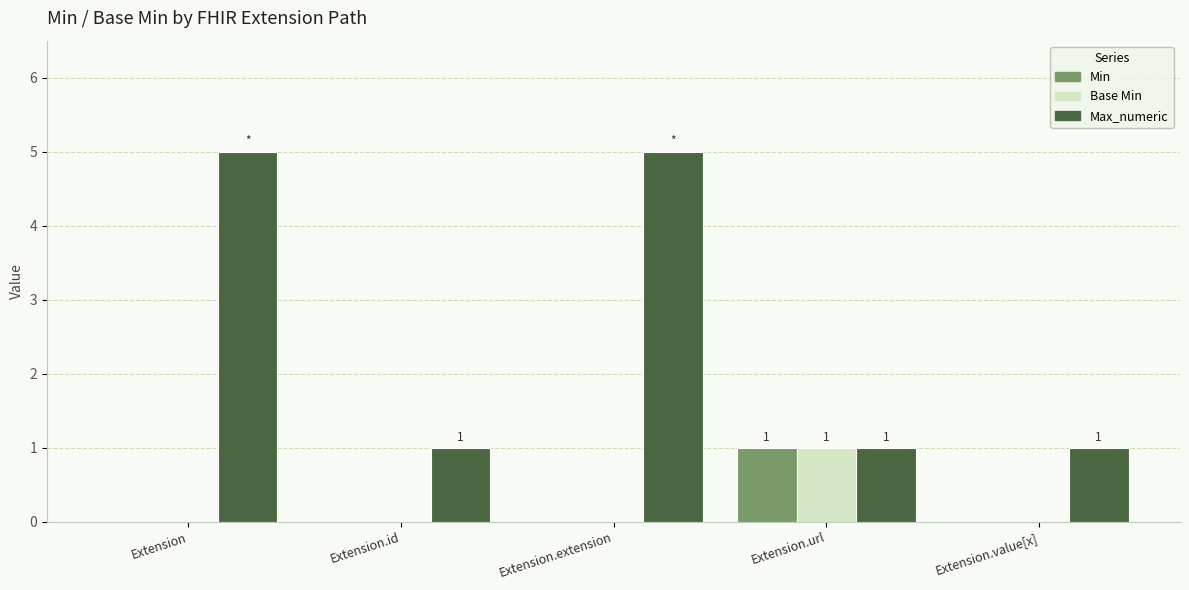

Reading right to left, list all the values displayed in this chart.

Min: Extension.value[x]=0	Extension.url=1	Extension.extension=0	Extension.id=0	Extension=0
Base Min: Extension.value[x]=0	Extension.url=1	Extension.extension=0	Extension.id=0	Extension=0
Max_numeric: Extension.value[x]=1	Extension.url=1	Extension.extension=5	Extension.id=1	Extension=5